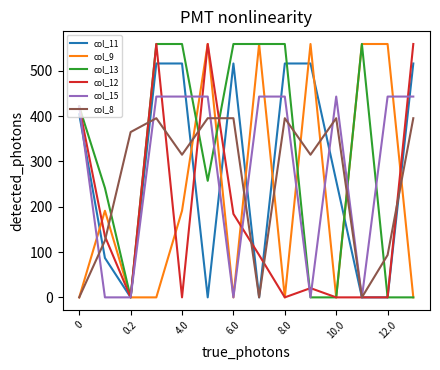

What is the greatest value displayed?

559.0